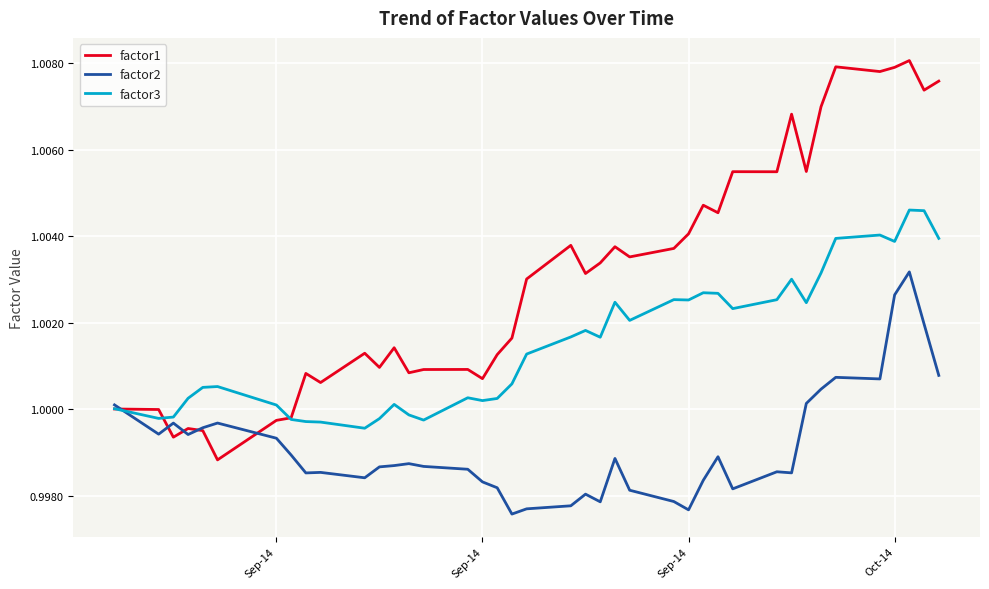

Which series has the largest total across all categories?

factor1